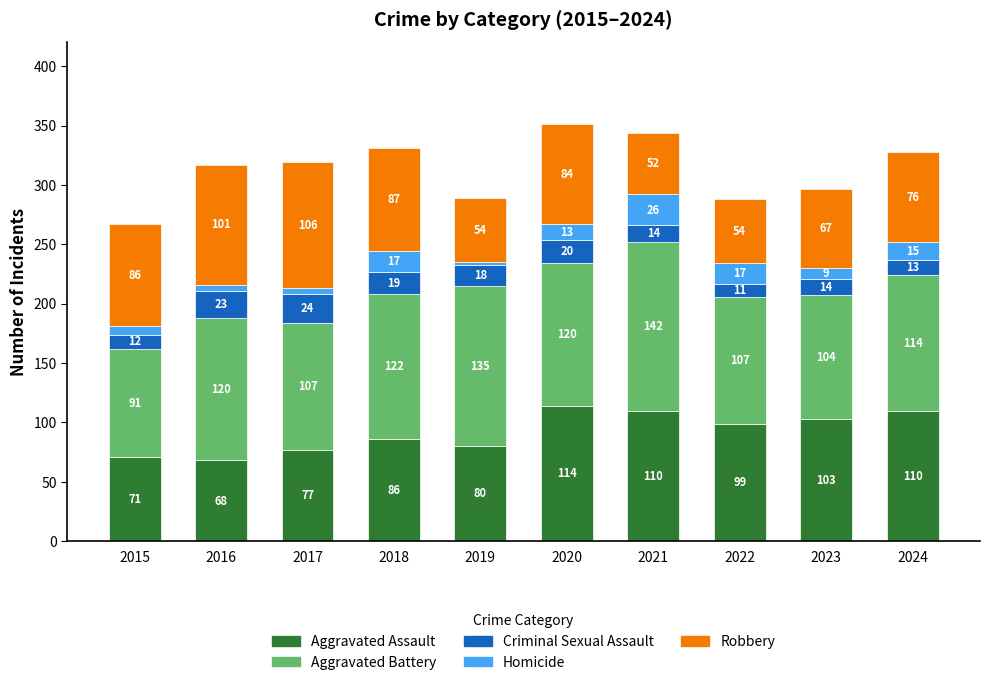

What is the difference between the maximum and second lowest values in the Aggravated Assault series?

43